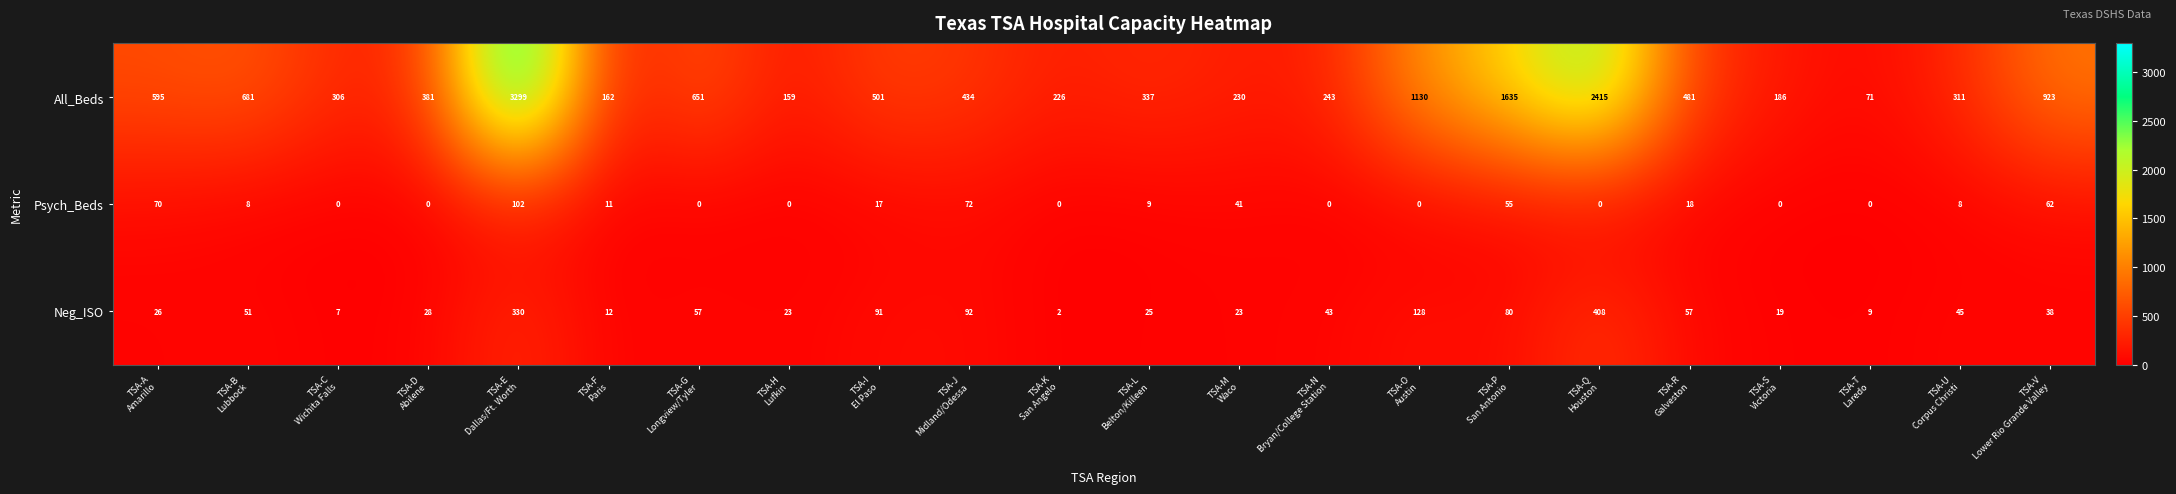

What is the maximum value for All_Beds?

3299